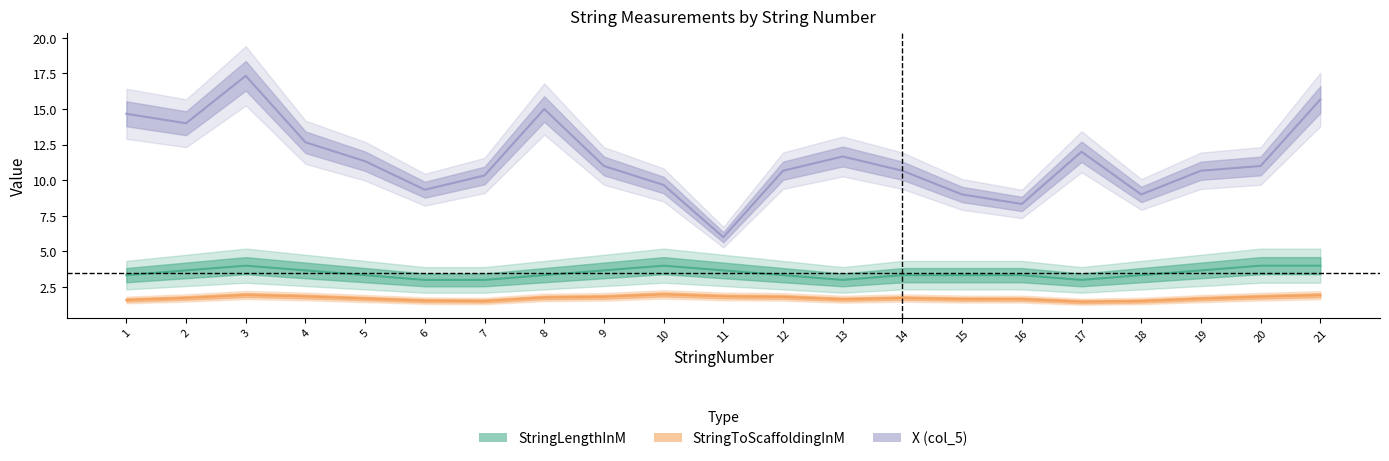

True or false: StringToScaffoldingInM and X (col_5) intersect in this chart.

False